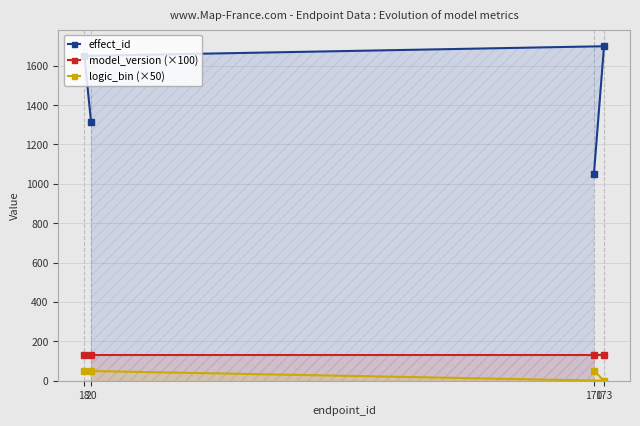

Which category has the highest value in the model_version (×100) series?

170